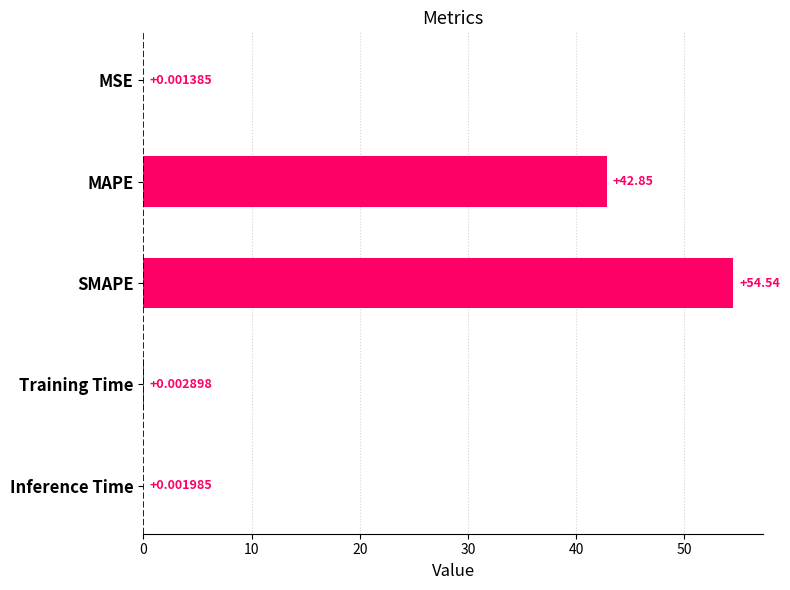

What is the change in value from MAPE to SMAPE?

+11.7